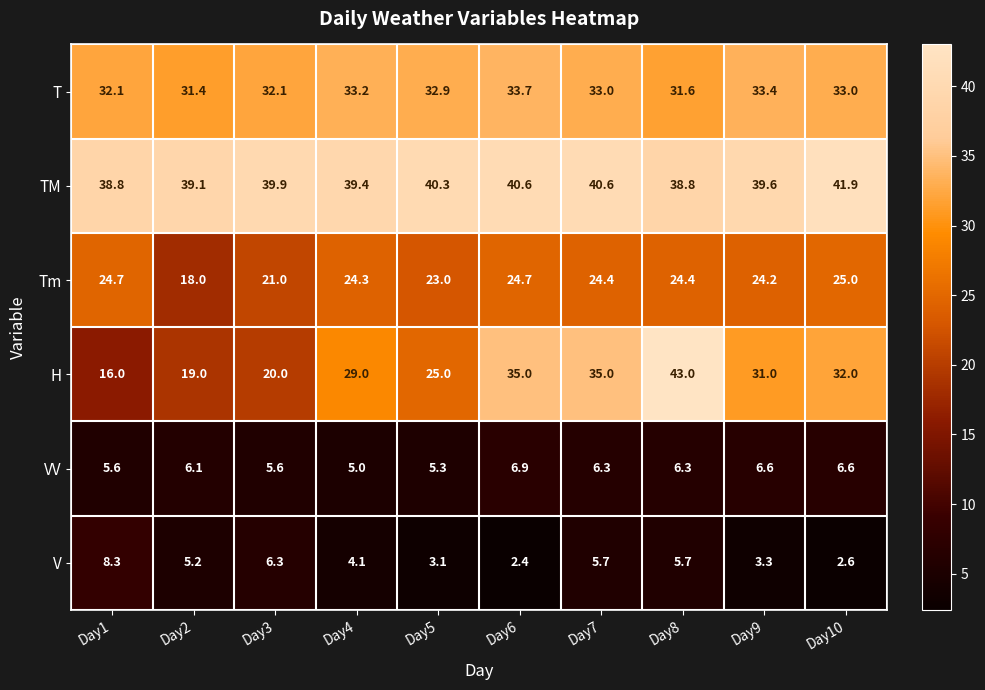

Is it true that VV equals 5.3 at Day5?

True